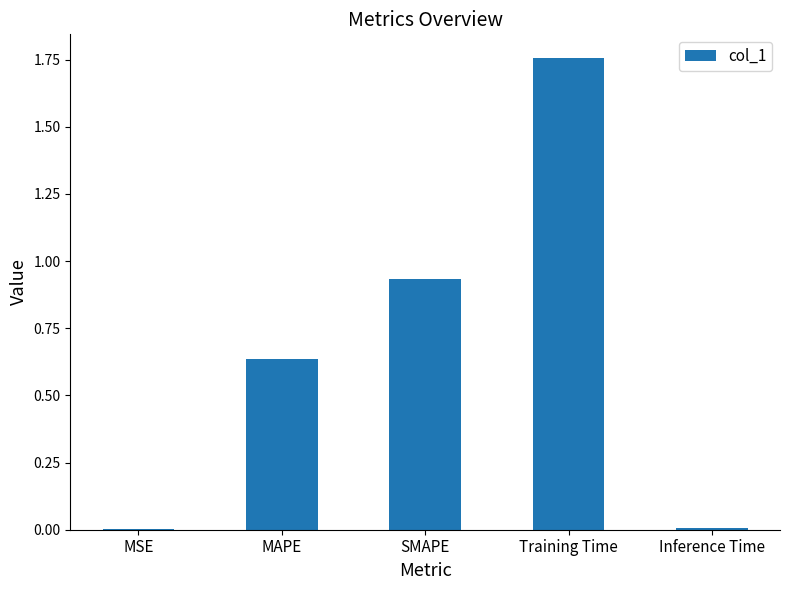

At which category does the chart reach its peak across all series?

Training Time